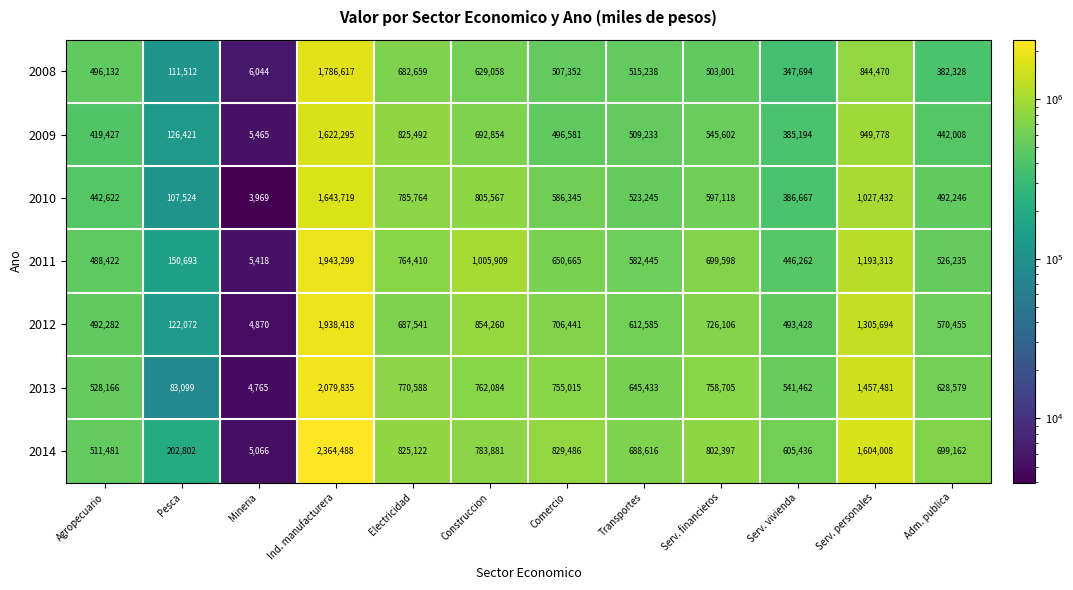

How many series are shown in this chart?

7